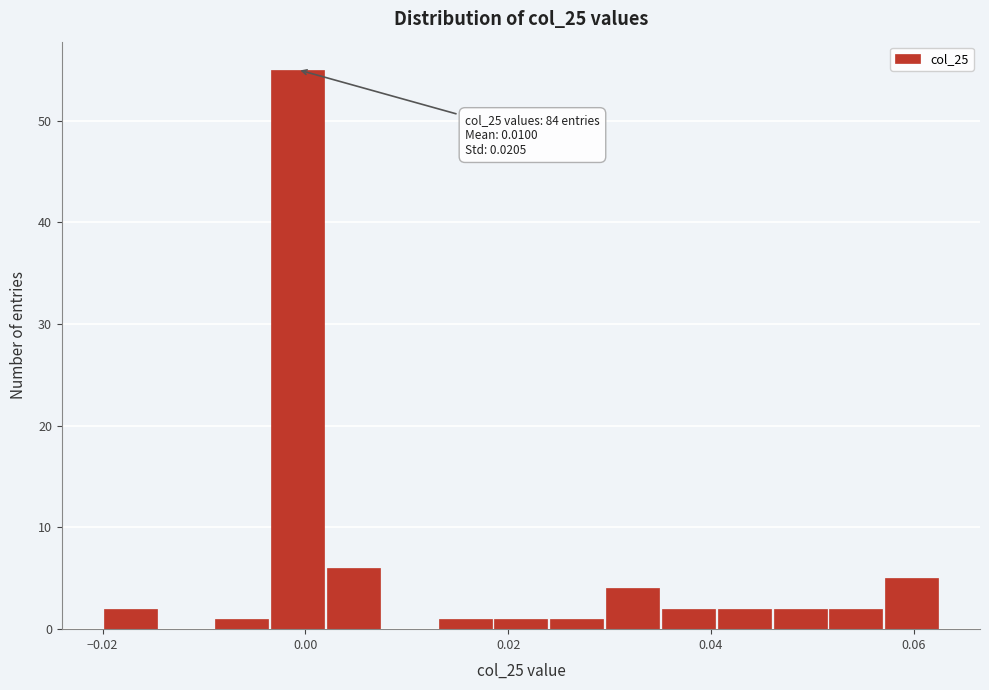

Read against the x-axis, roughly where is the centre of the tallest bar?

0.000